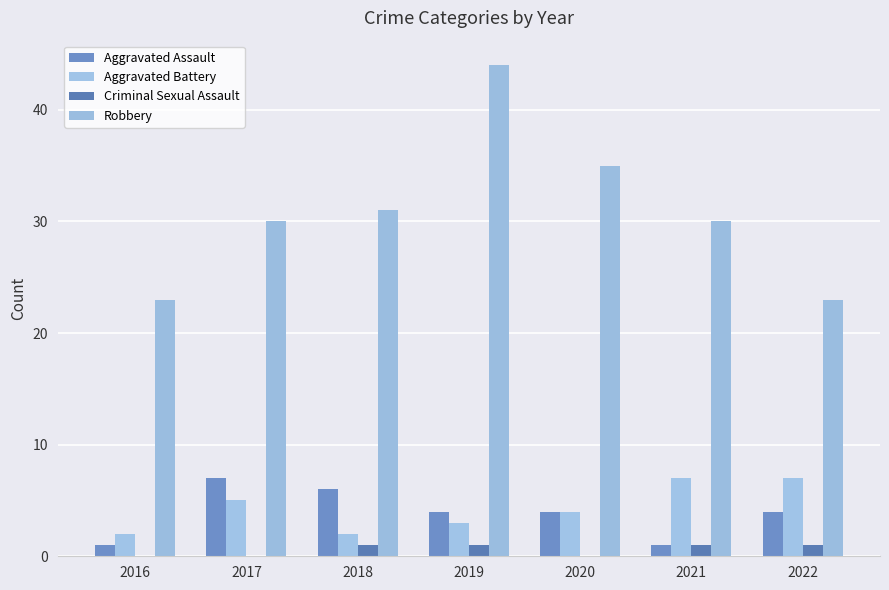

Is it true that Aggravated Battery equals 4 at 2019?

False